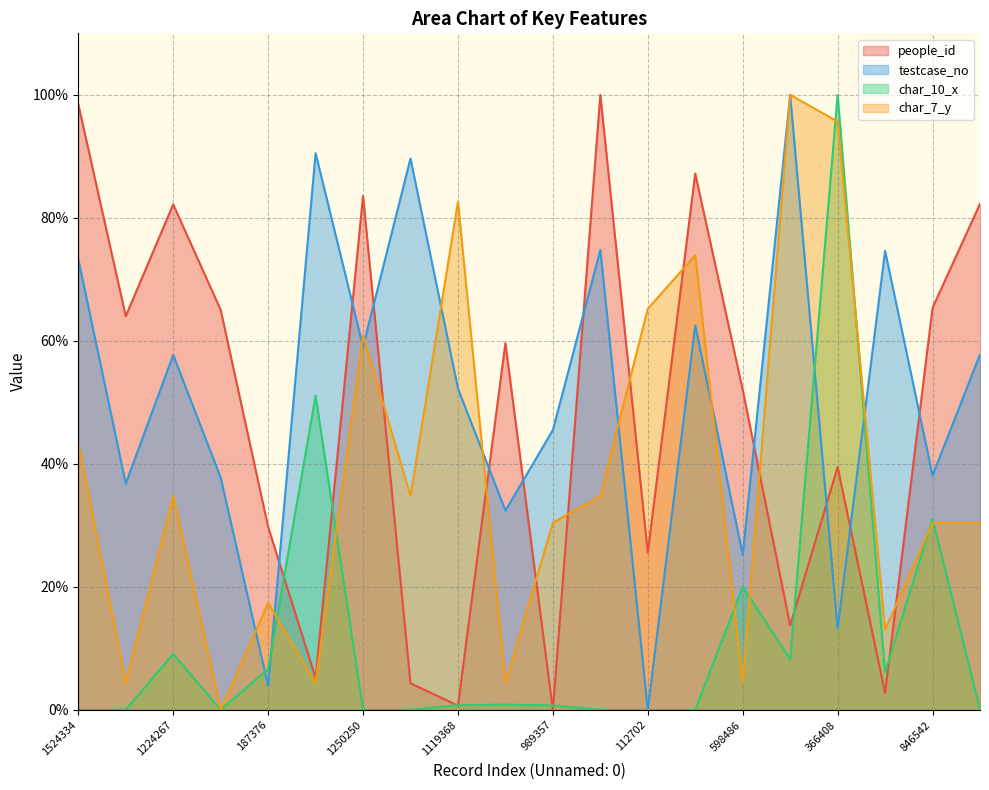

True or false: people_id and char_7_y cross at least once.

True